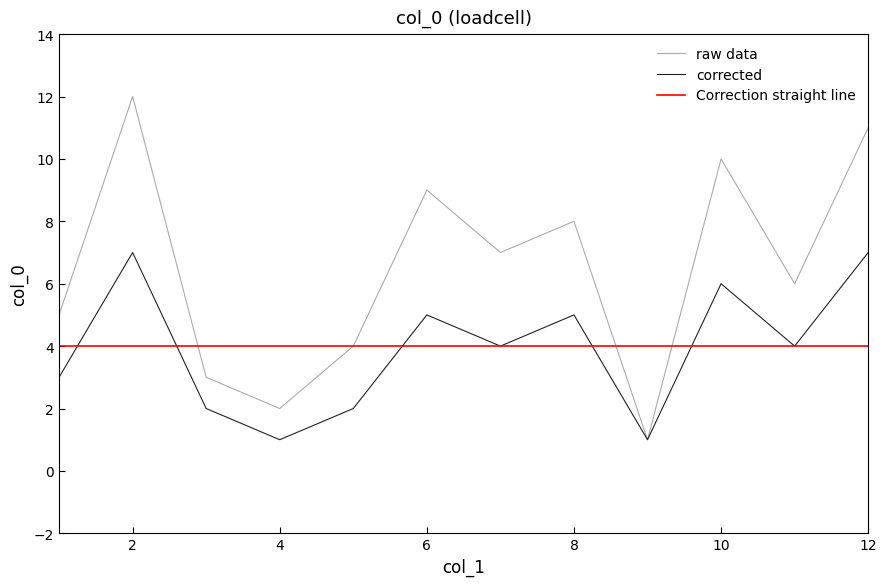

Which series has the largest total across all categories?

raw data